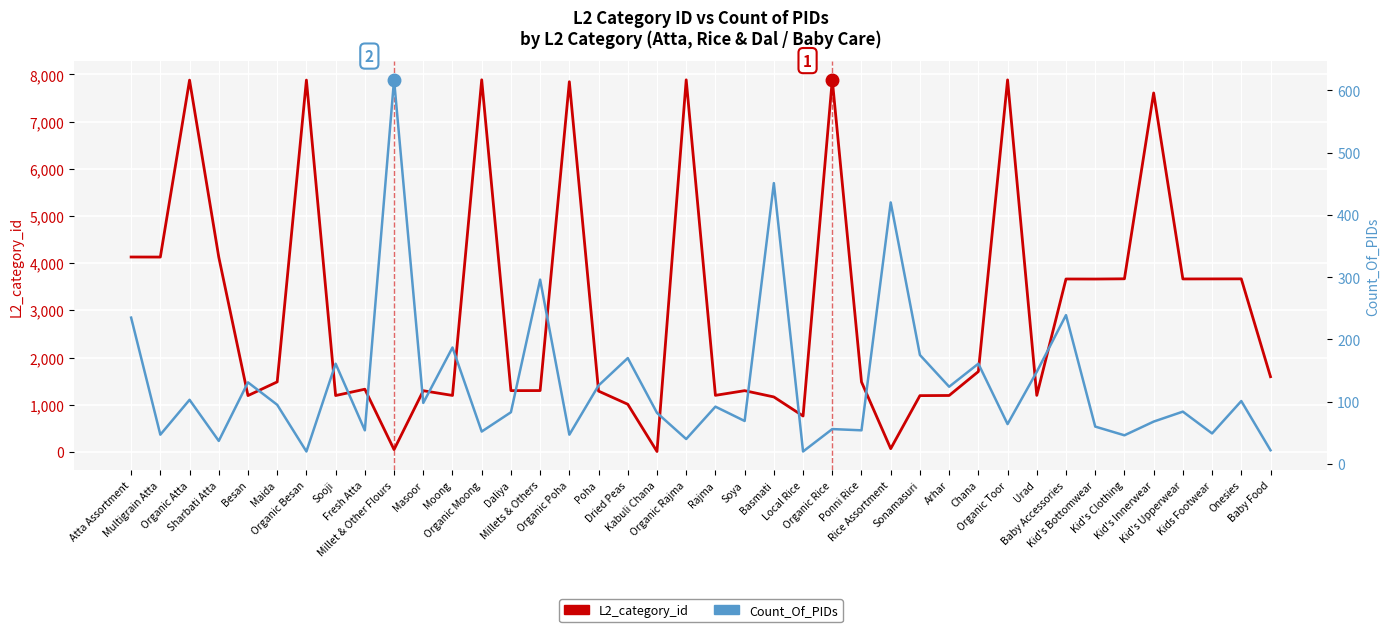

What is the greatest value displayed?

7887